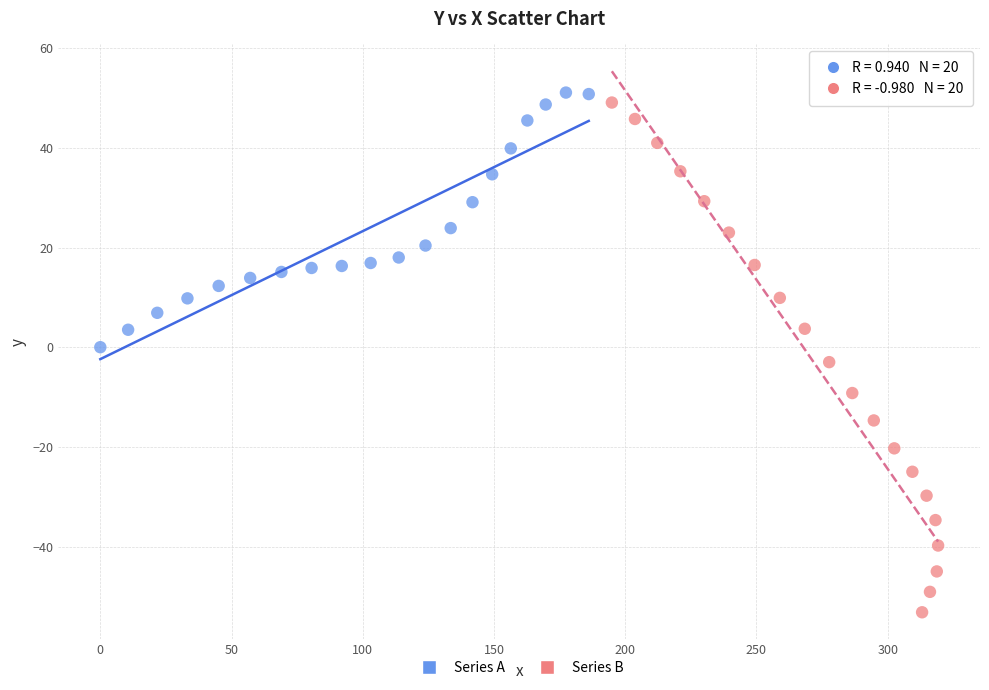

Which series has the largest Y range (max minus min)?

Series B